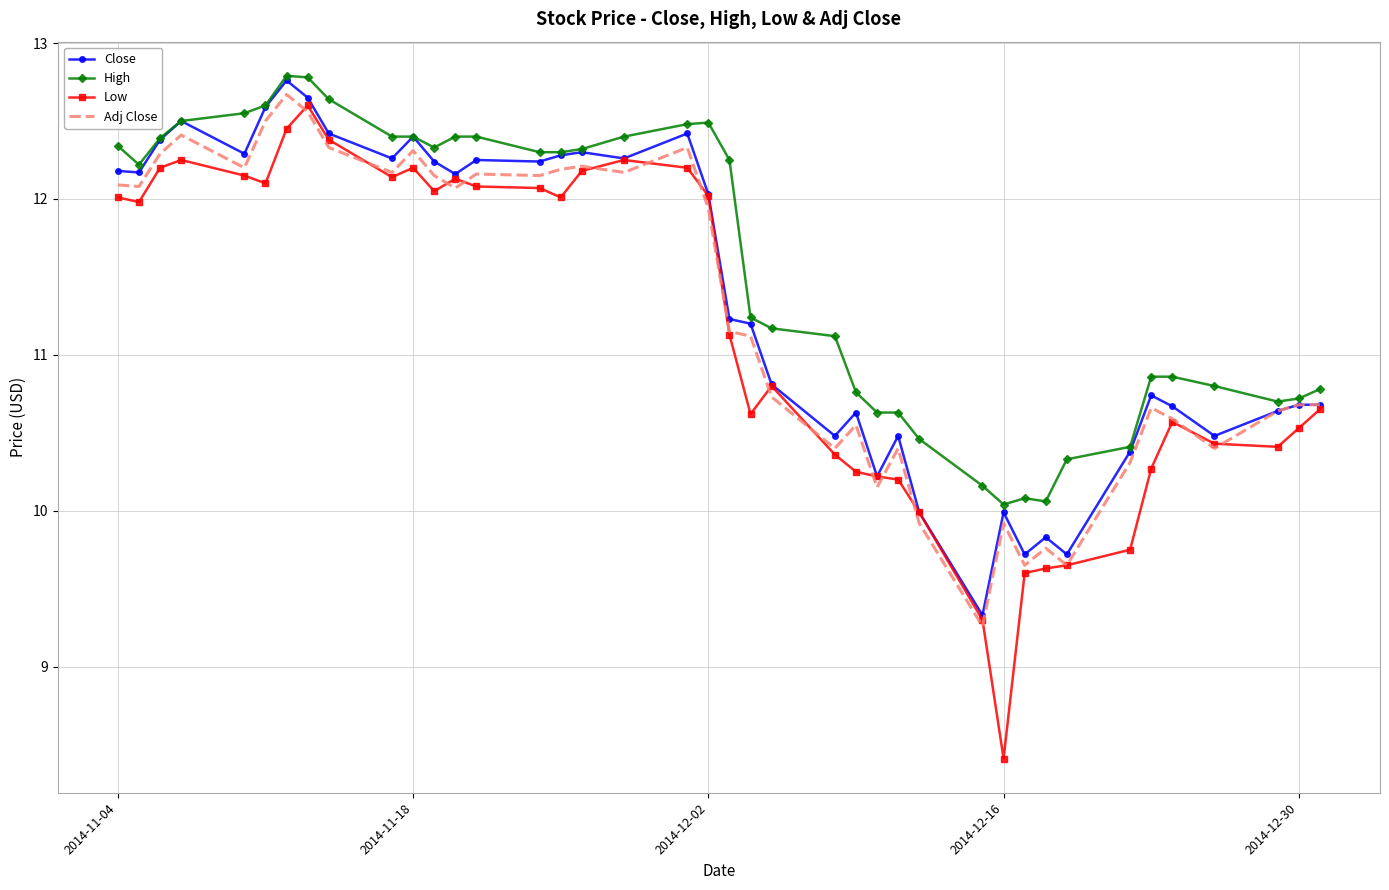

True or false: High and Low cross at least once.

False